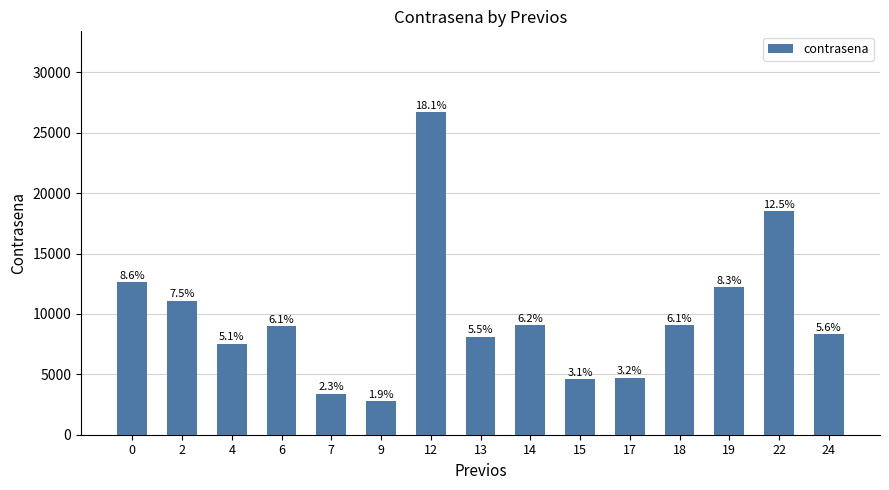

Does the chart contain any negative values?

No